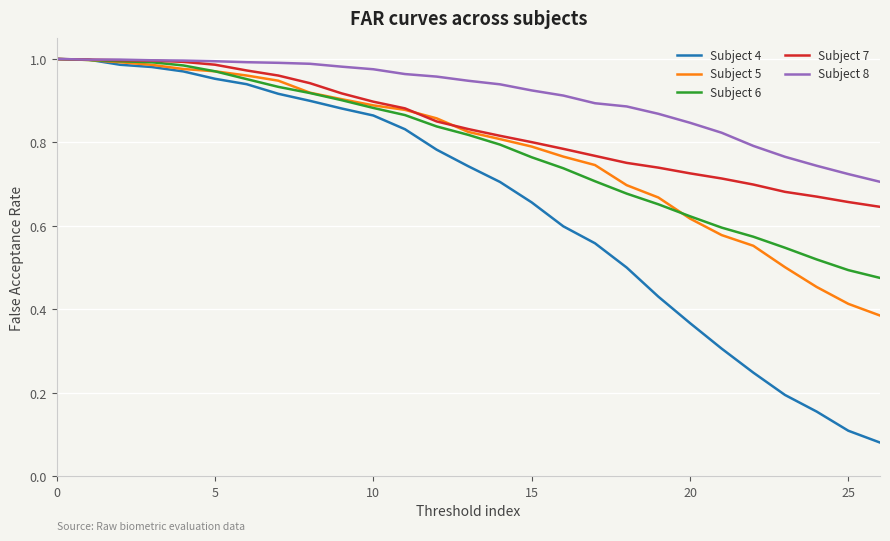

Which series has the largest total across all categories?

Subject 8